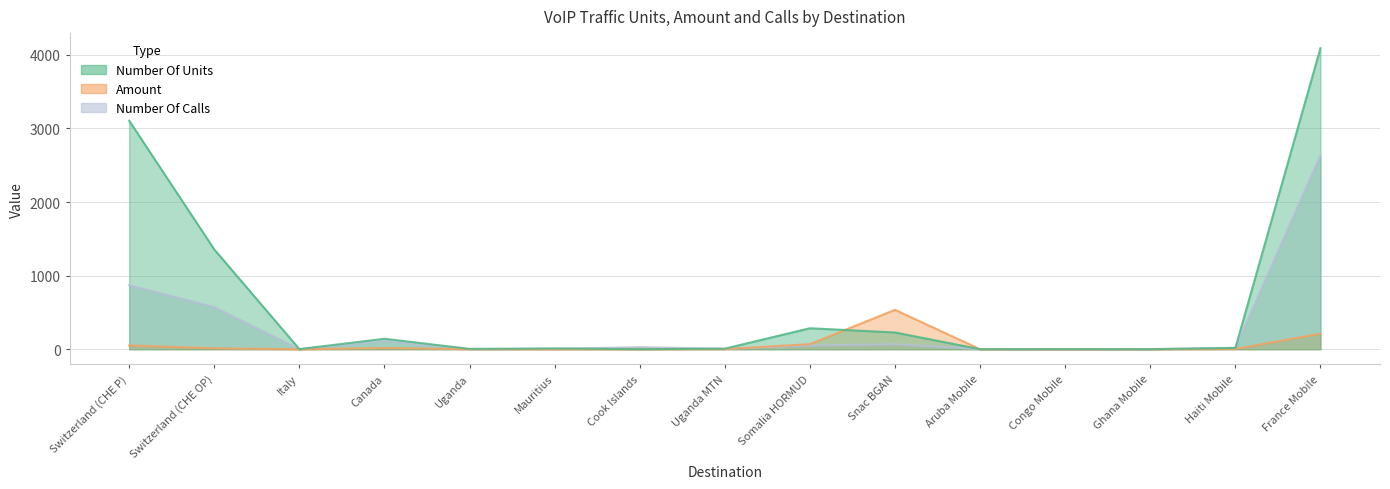

At which label is Amount closest to 267?

France Mobile